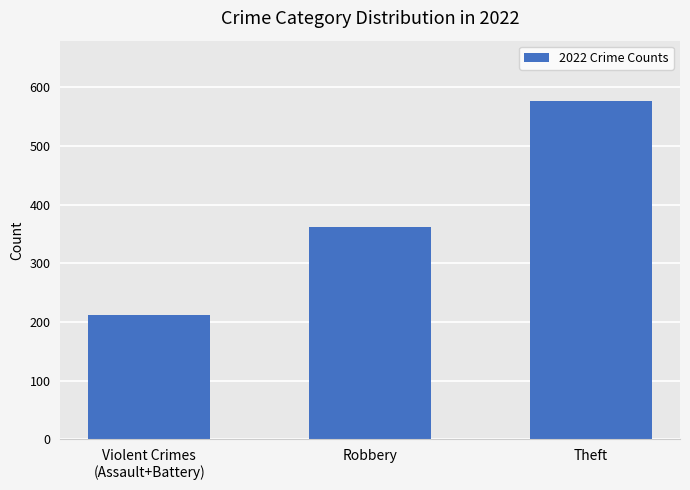

How many values are between 211 and 576?

3